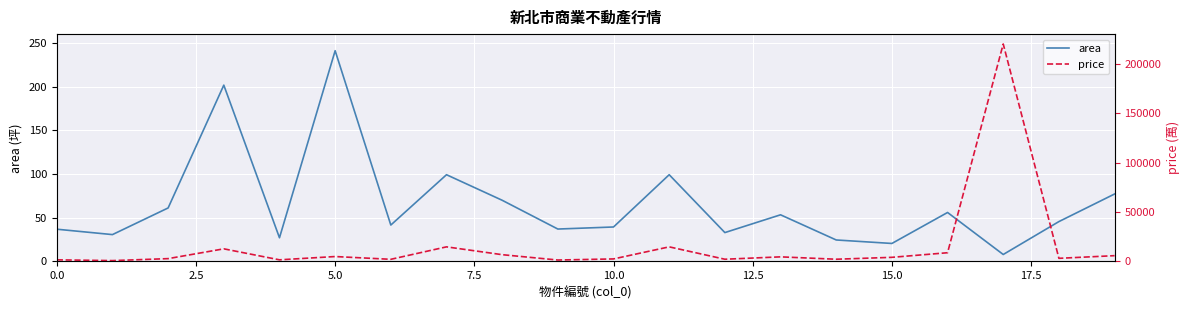

What is the approximate value of area at 19?

77.2